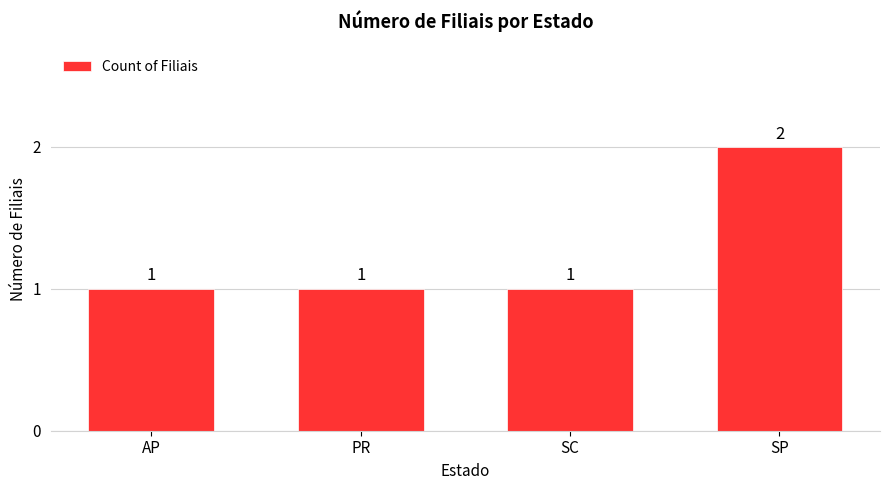

Reading right to left, extract all data points from this chart.

SP=2	SC=1	PR=1	AP=1